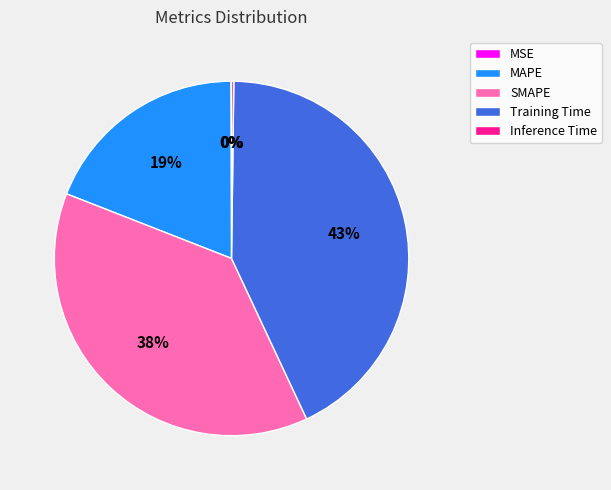

To the nearest percent, what is the difference between the largest and smallest slice percentages?

43%